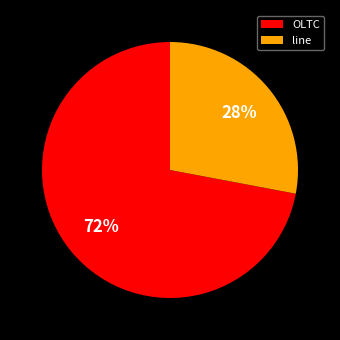

The OLTC slice represents 80% of the pie. True or false?

False